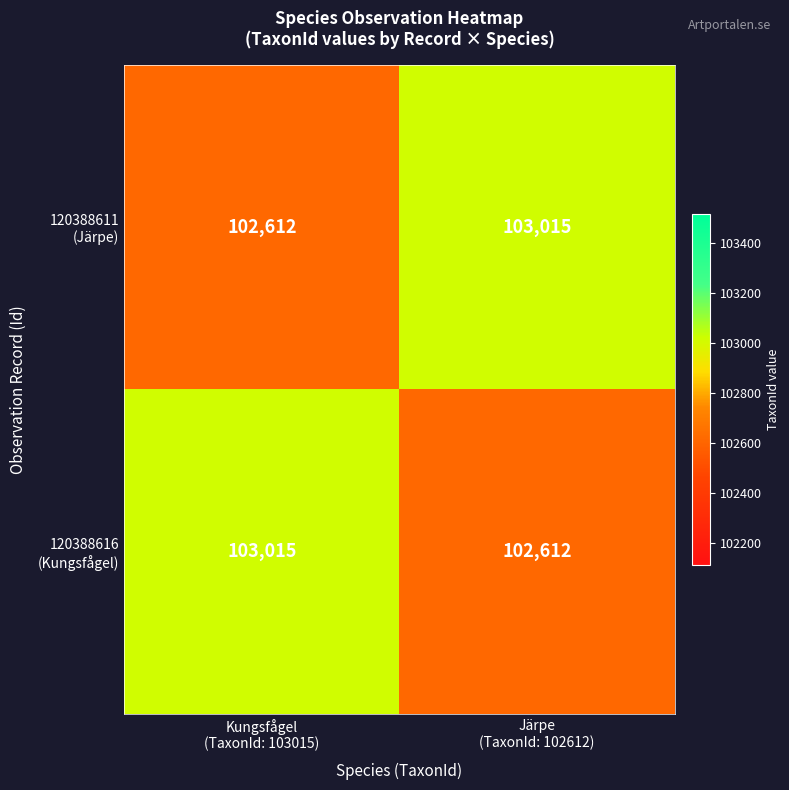

What is the greatest value displayed?

103015